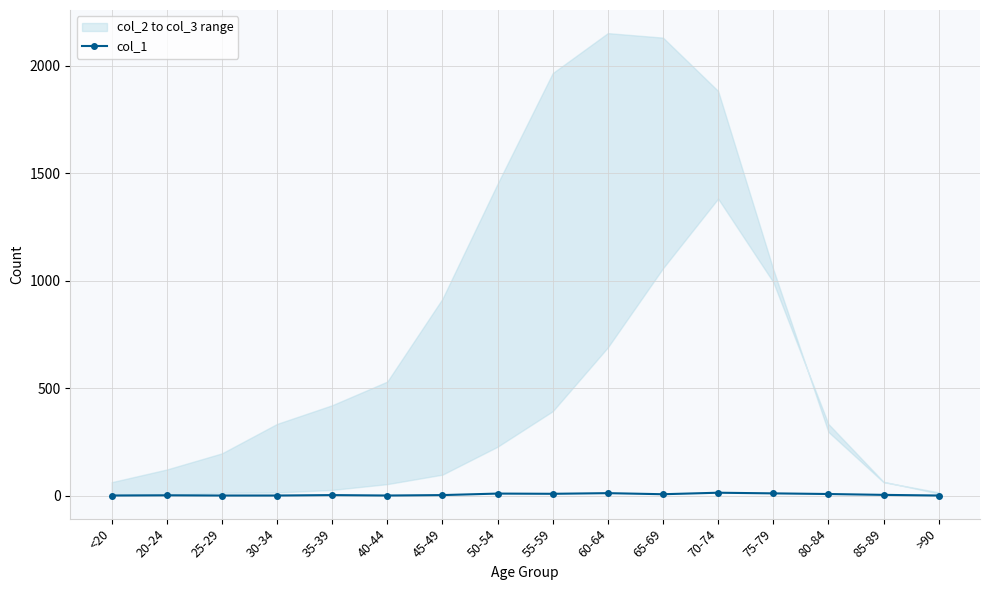

What is the difference between the maximum and minimum values?

13